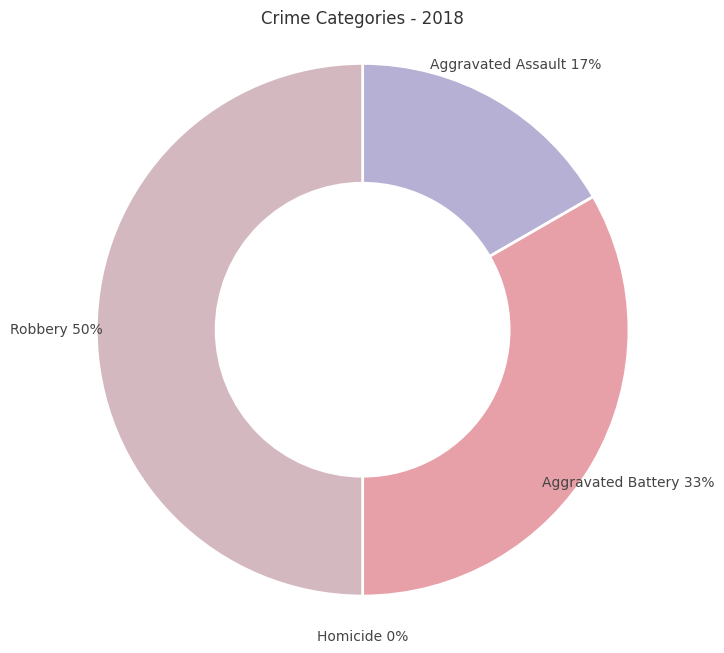

Combined, do Homicide and Aggravated Battery account for over 50%?

No